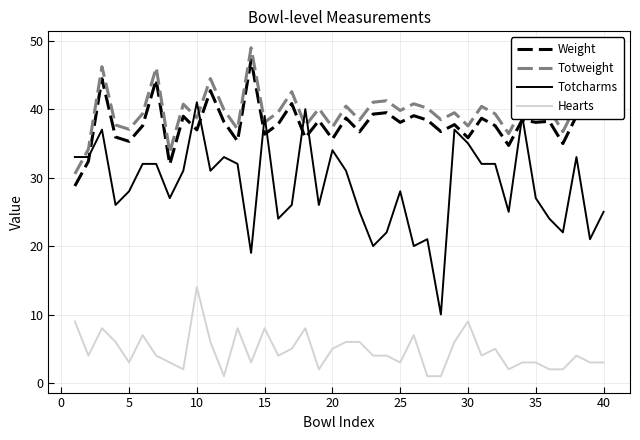

Which series has the largest range (max minus min)?

Totcharms